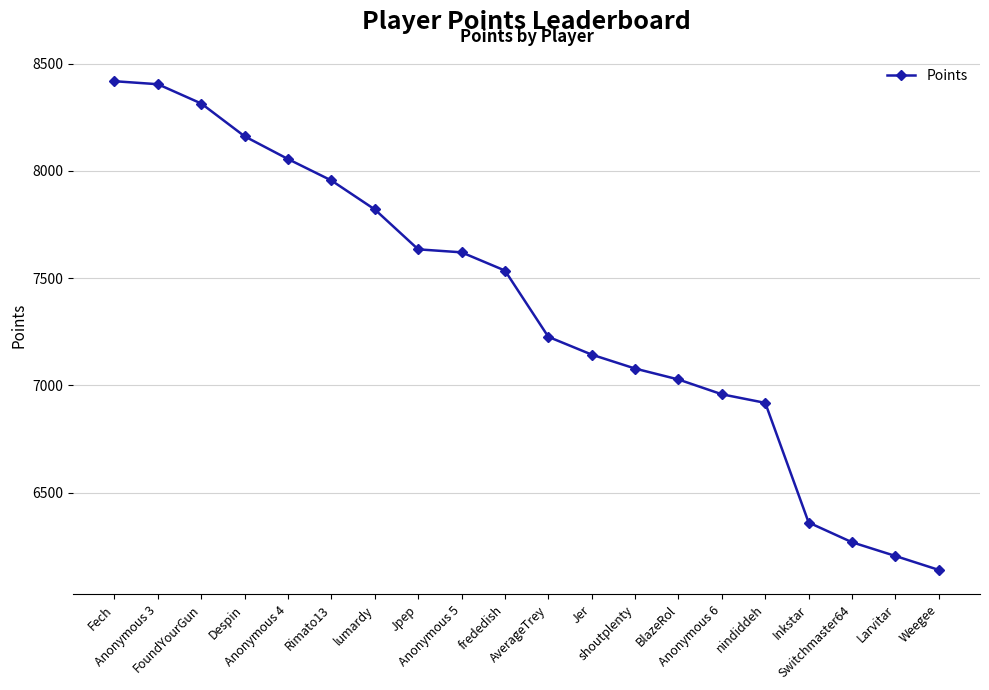

Count the number of categories in the chart.

20